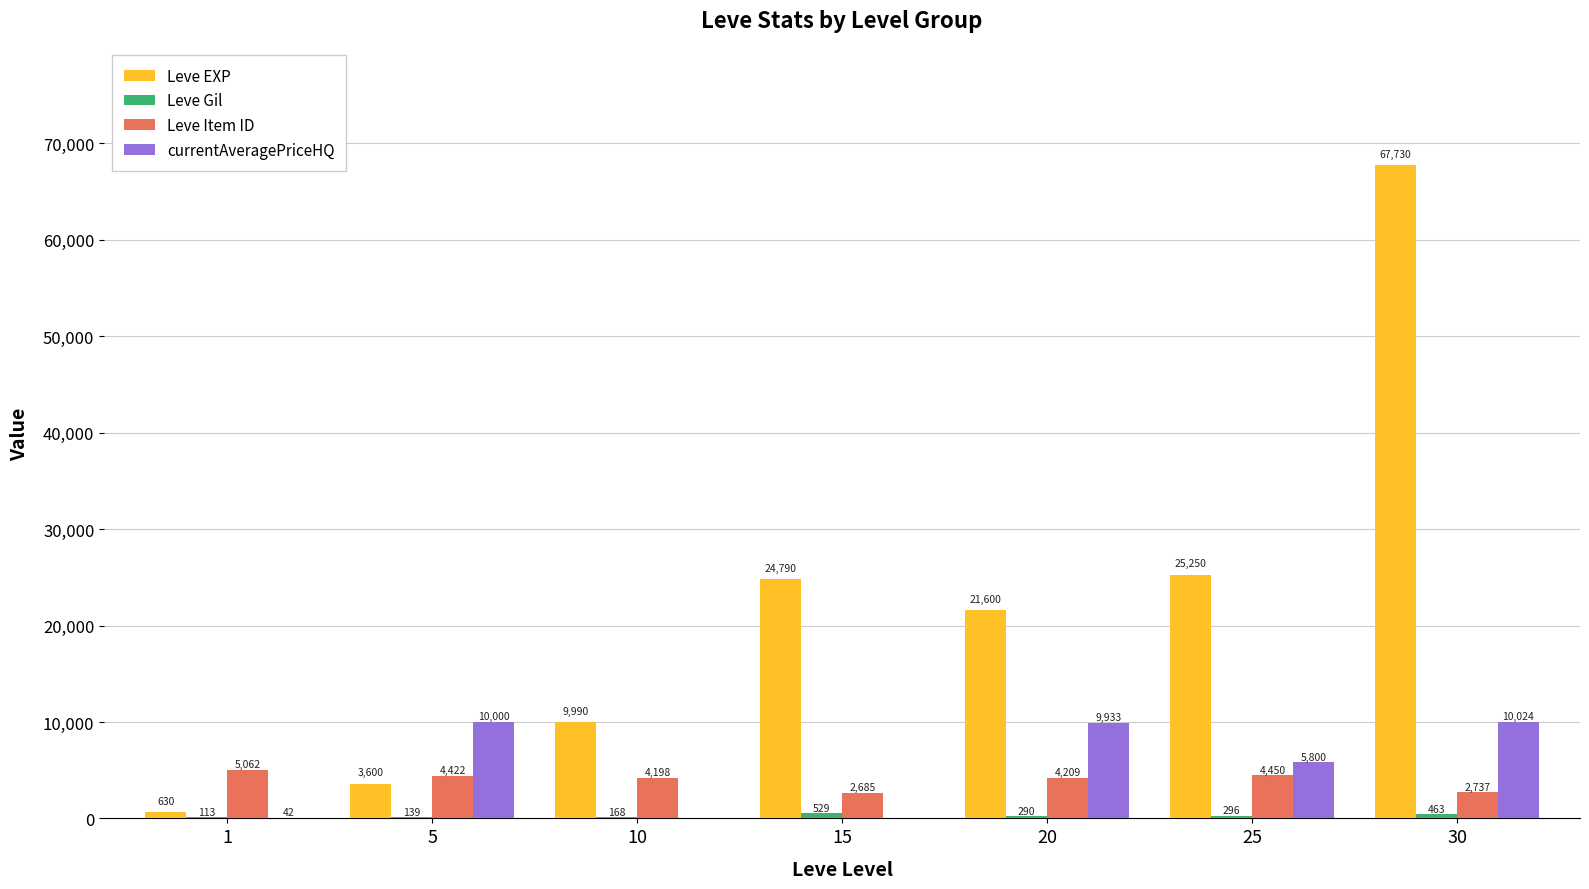

The Leve Item ID series shows 6869 at 25. True or false?

False